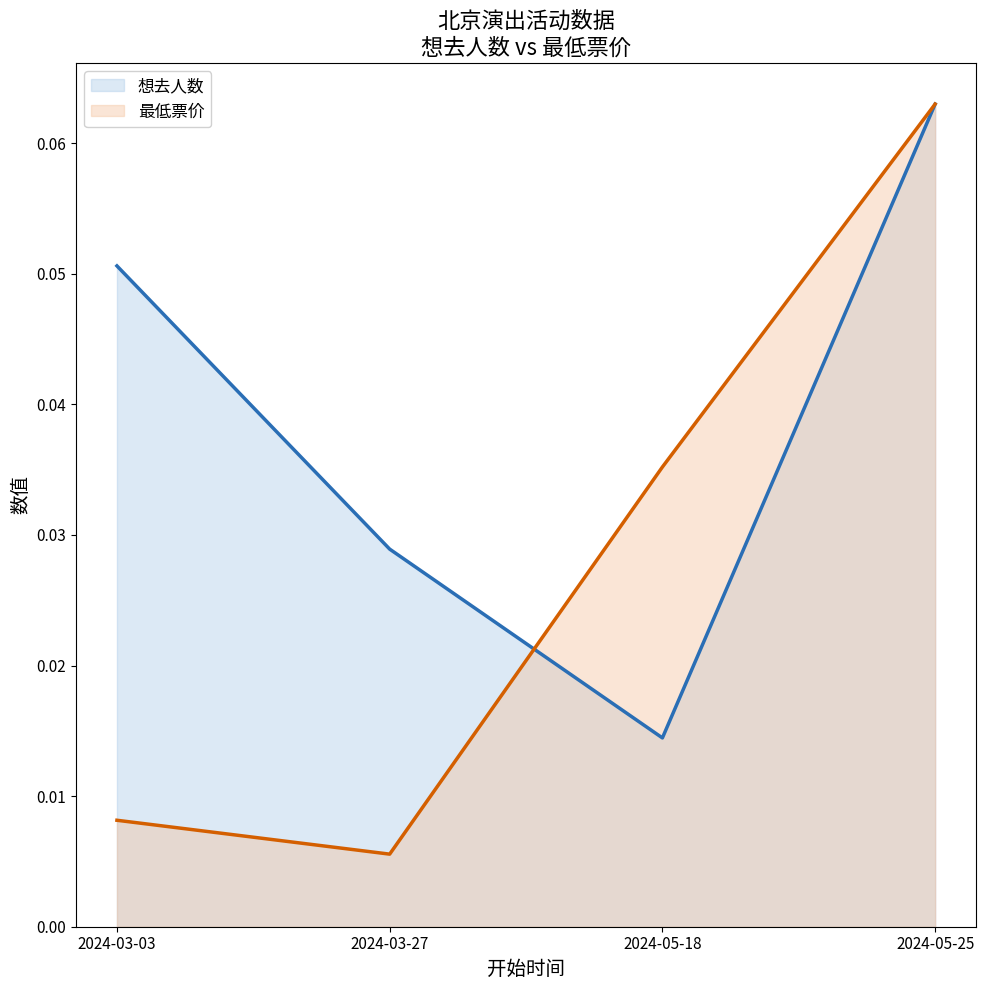

What position from the right is 2024-03-27?

3